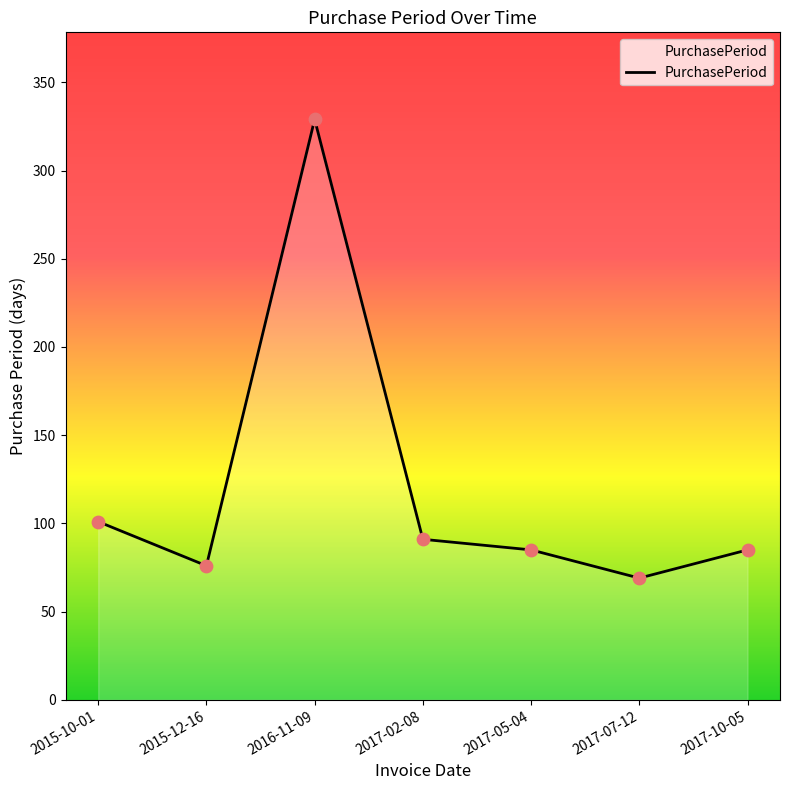

Which has a higher value, 2017-02-08 or 2015-12-16?

2017-02-08